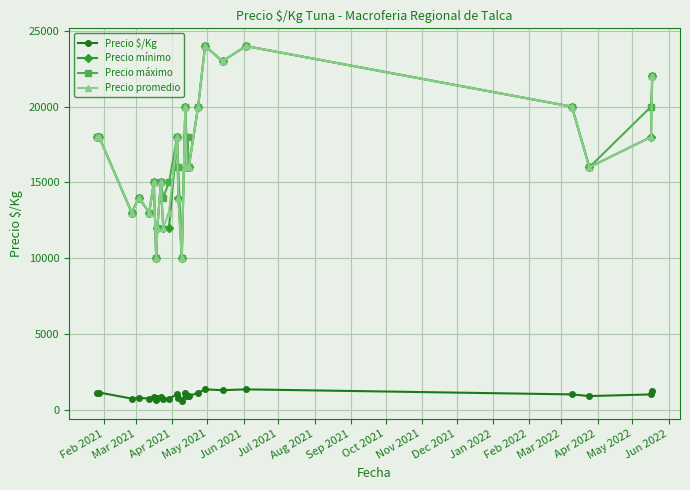

True or false: Precio máximo and Precio $/Kg cross at least once.

False